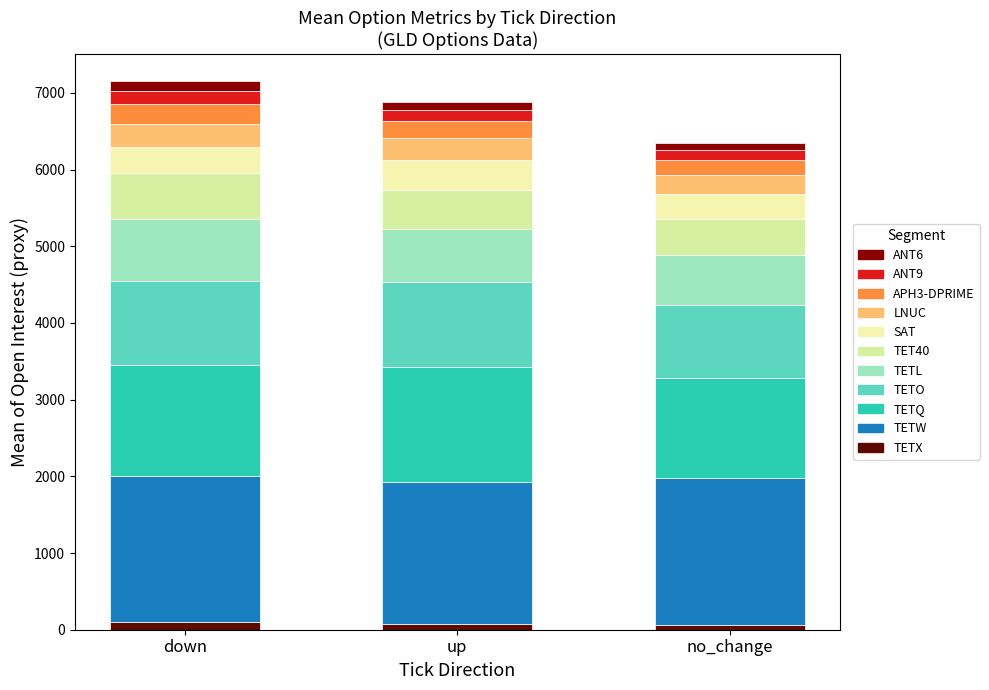

Count the number of data series in this chart.

11